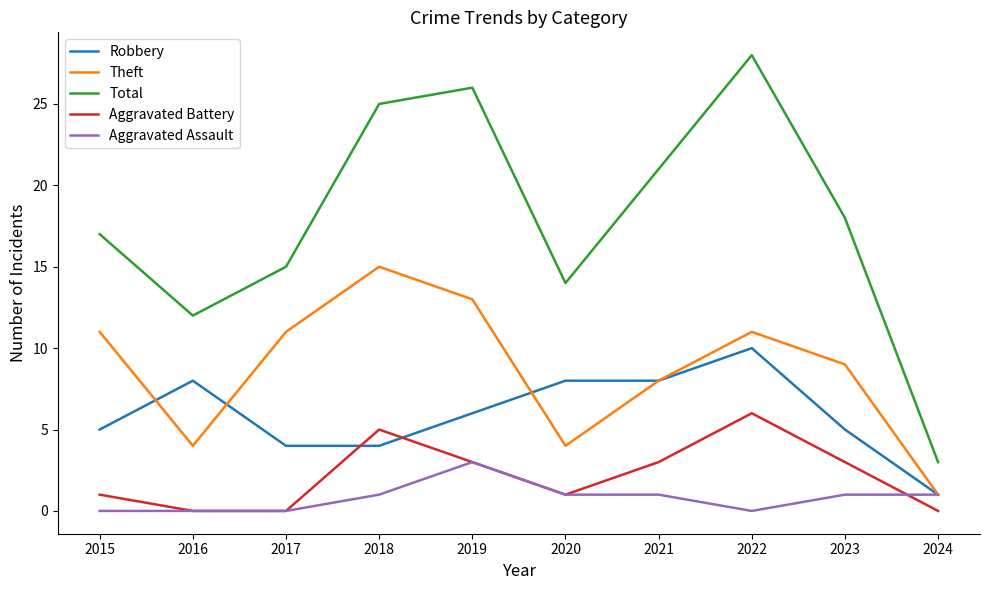

True or false: Aggravated Assault has a value of 0 at 2018.

False